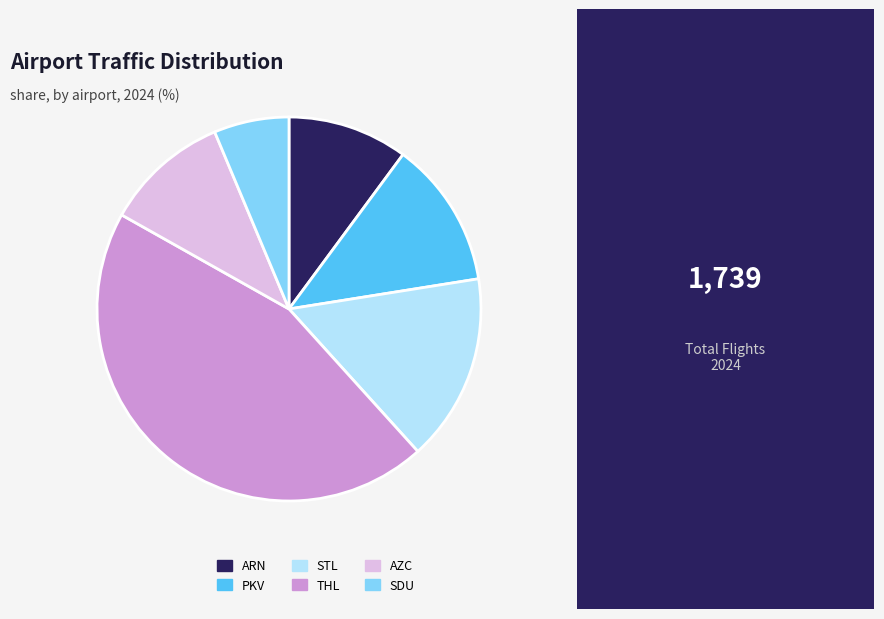

Which category has the smallest portion of the pie?

SDU